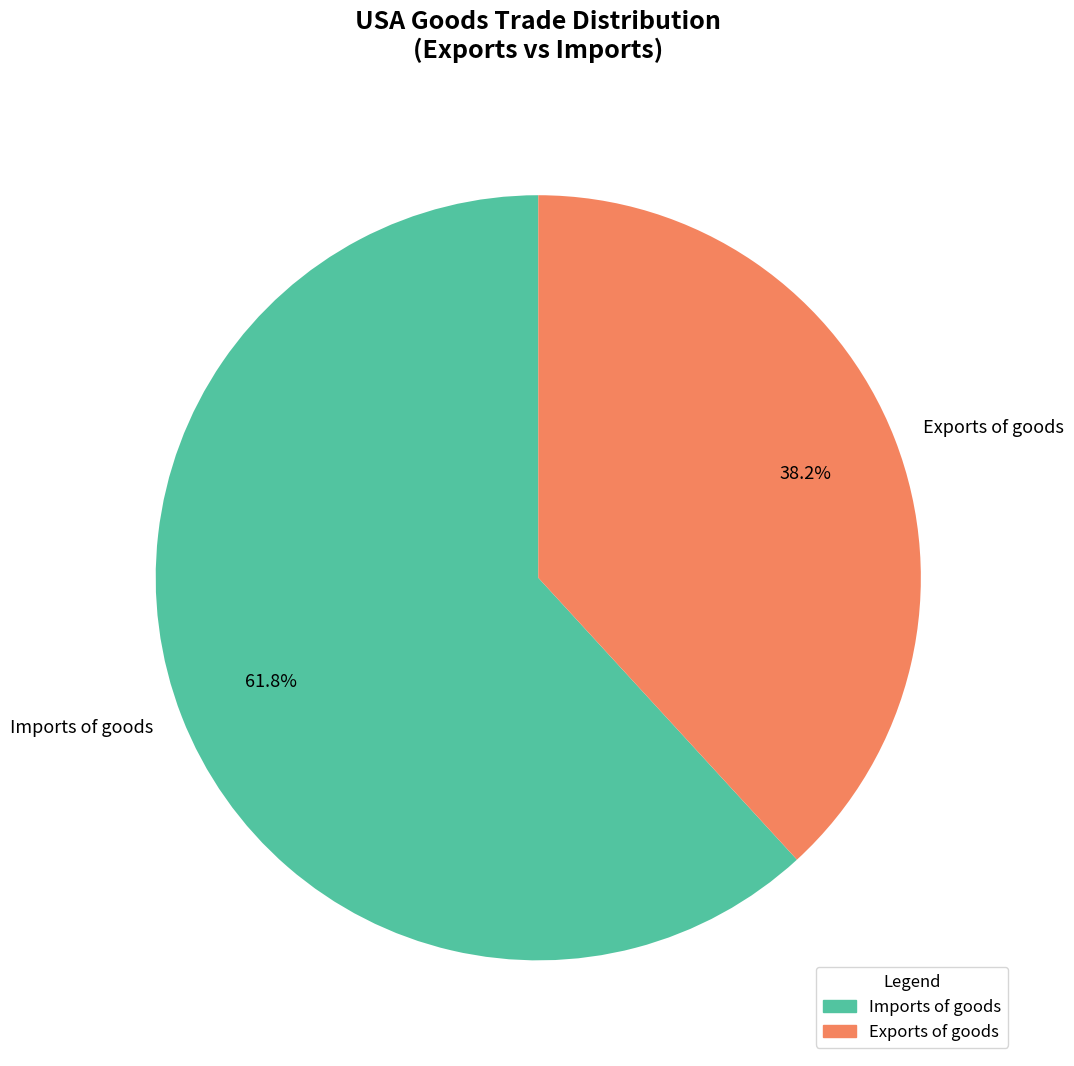

Do Imports of goods and Exports of goods together represent more than half of the pie?

Yes